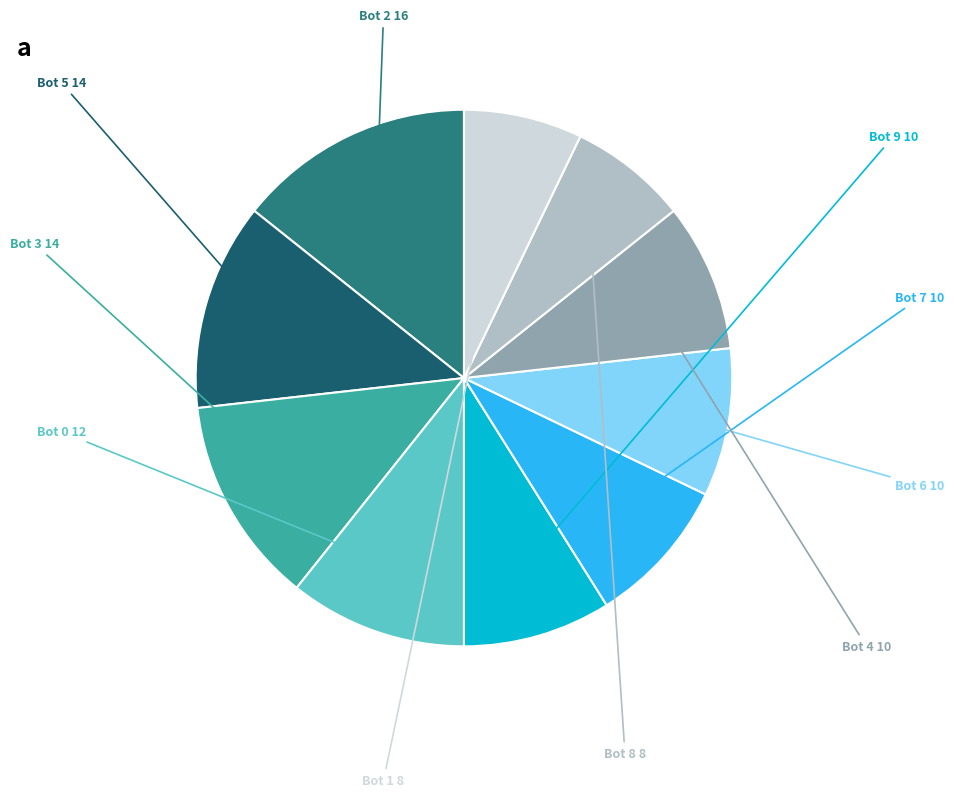

How many segments does this pie chart have?

10